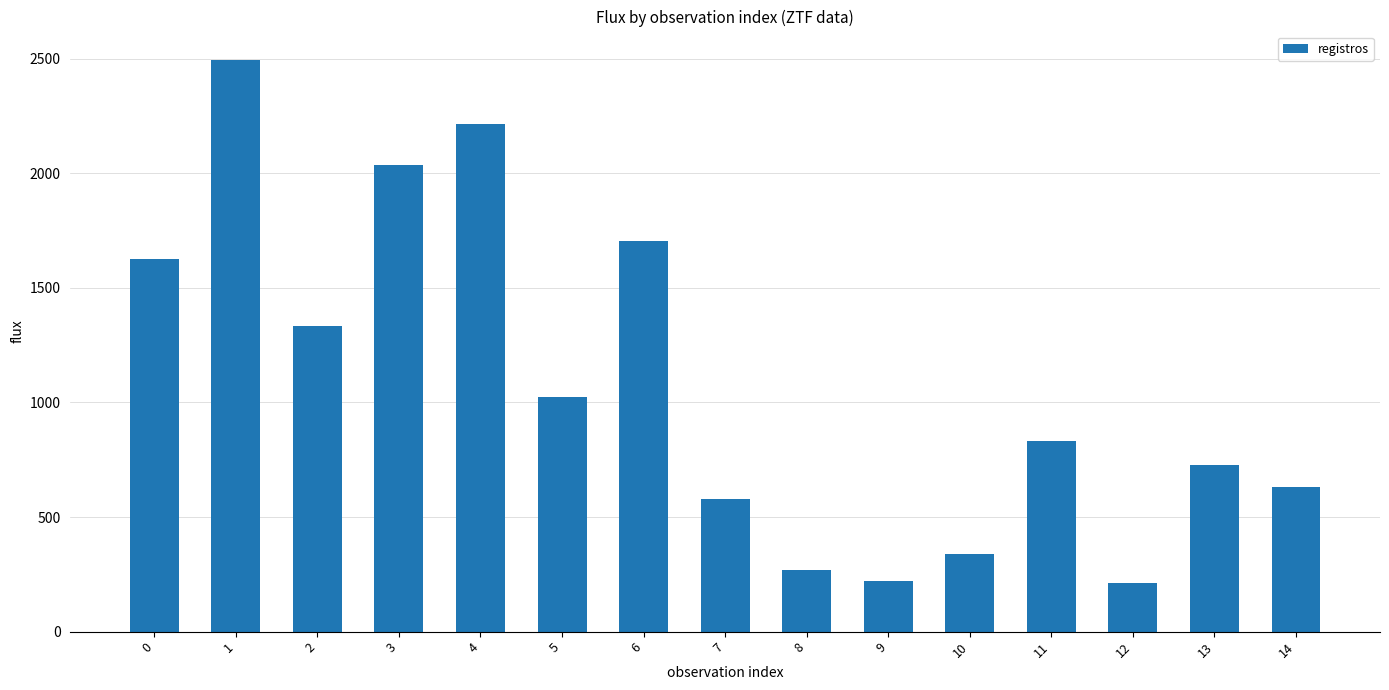

What is the average value?

1082.7